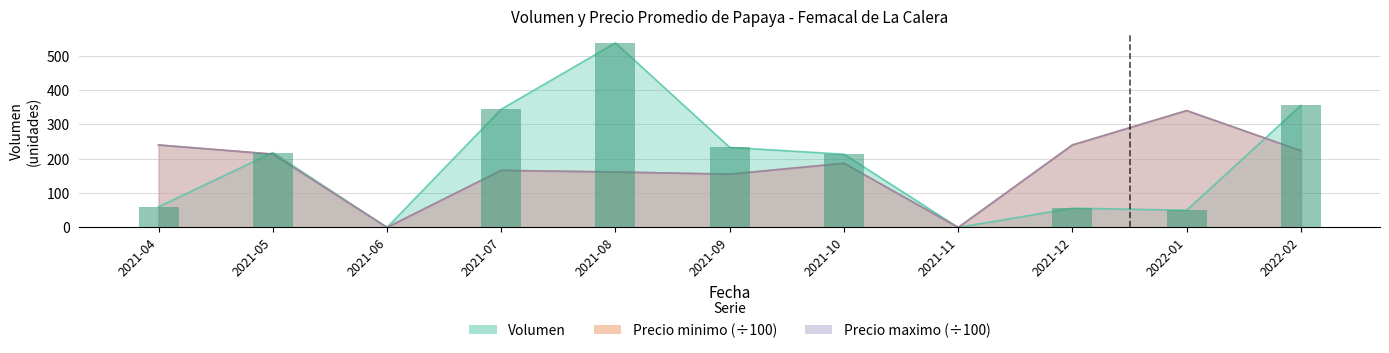

What are all the series names shown in the legend?

Volumen, Precio minimo, Precio maximo